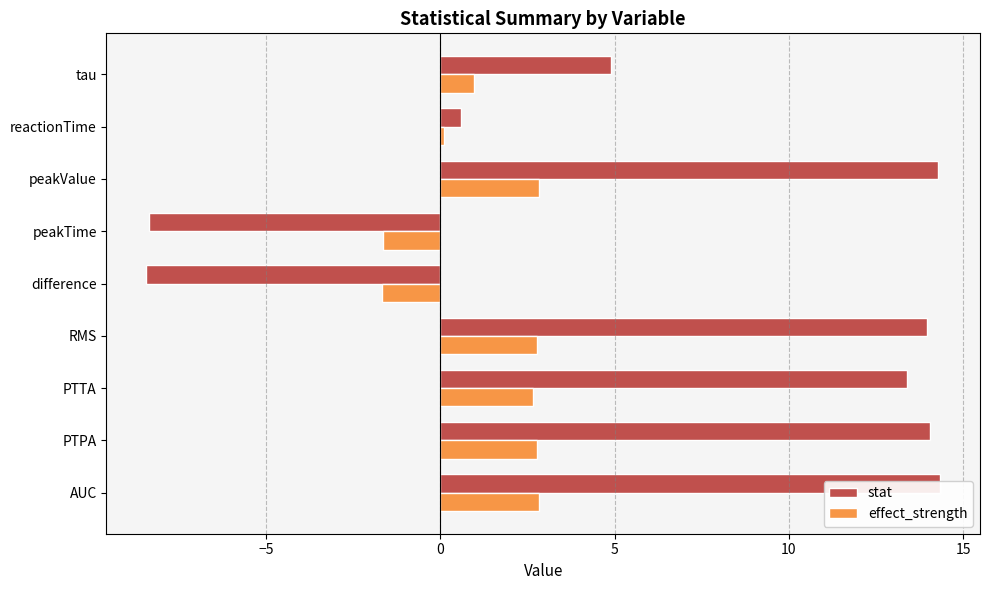

What are all the series names shown in the legend?

stat, effect_strength